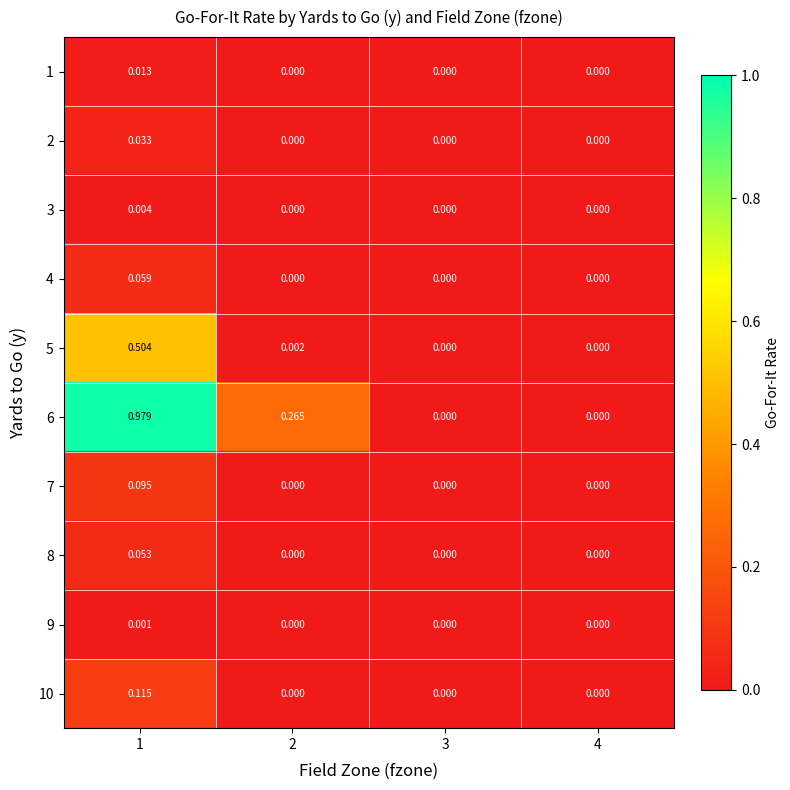

Is the value of 9 at 3 greater than the value of 8 at 1?

No